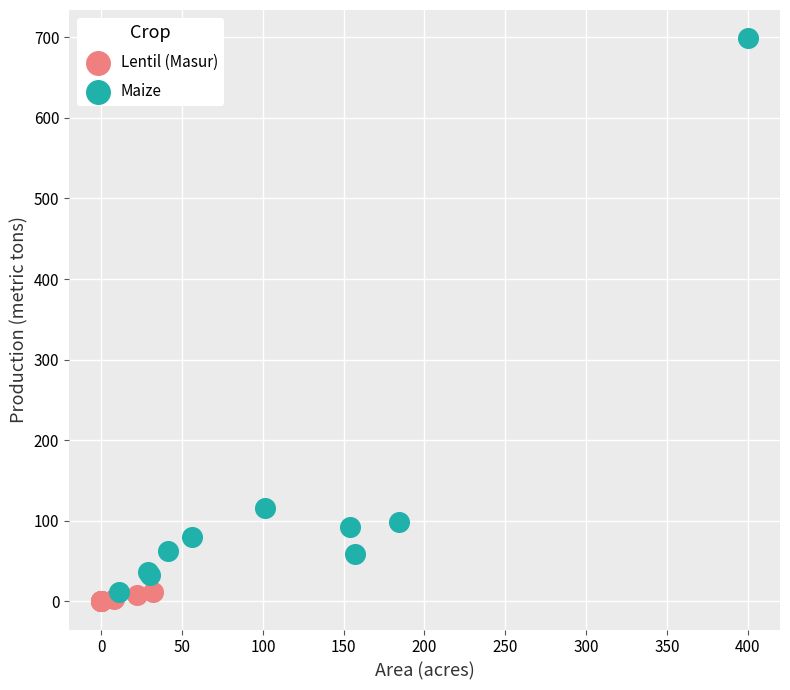

Which series reaches the maximum Y coordinate?

Maize